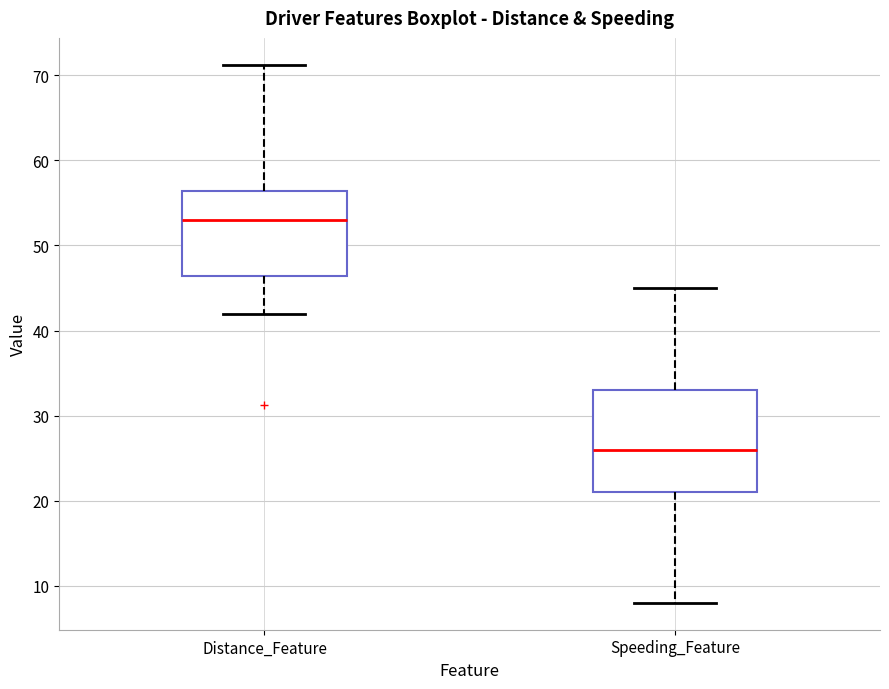

Reading left to right, transcribe this box plot: for each box, give where its median line is, the range the box spans, and where its two whiskers end, as read against the y-axis. The values are not printed on the chart, so give them approximately, as read against the axis.

Distance_Feature: median 53, box 46 to 56, whiskers 42 to 71
Speeding_Feature: median 26, box 21 to 33, whiskers 8 to 45